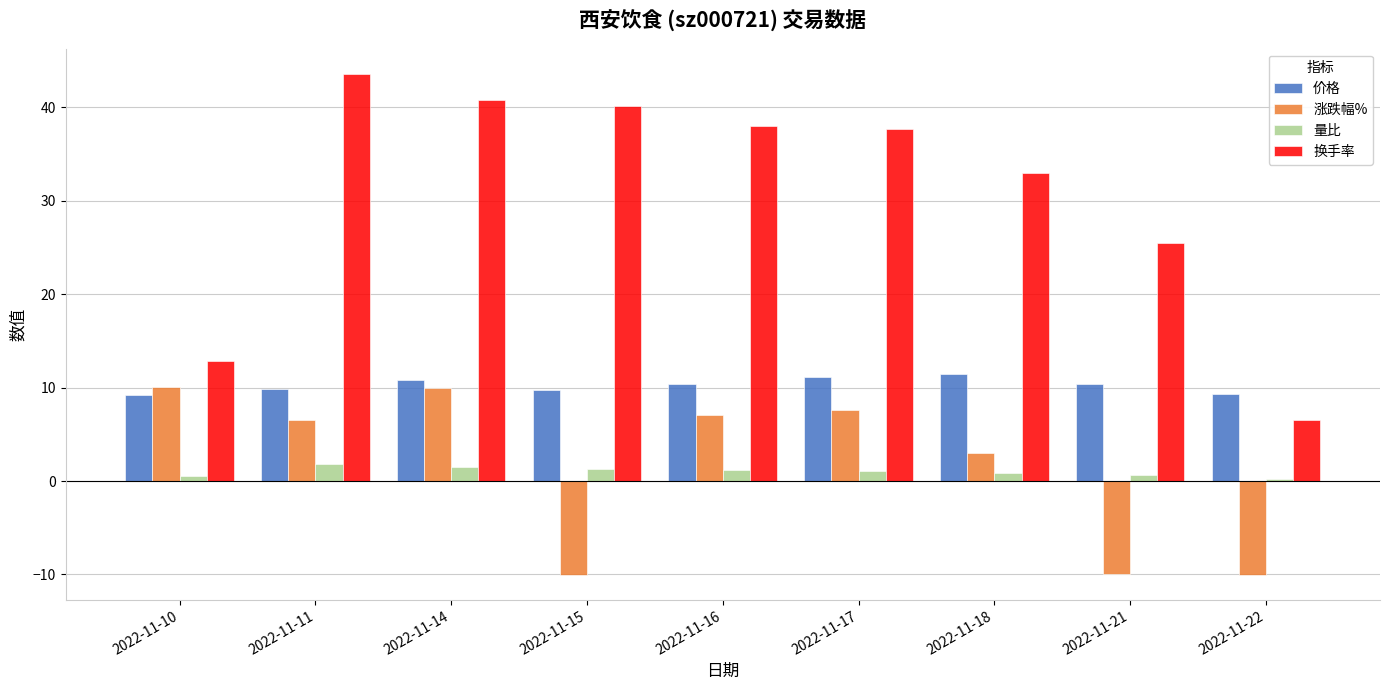

What is the maximum value for 换手率?

43.6